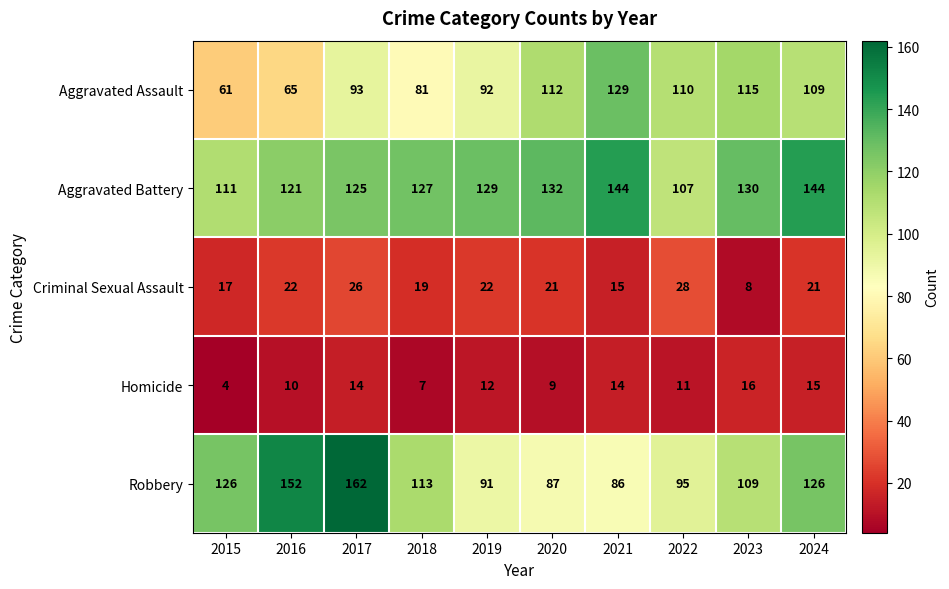

What is the difference between the maximum and minimum values in the Robbery series?

76